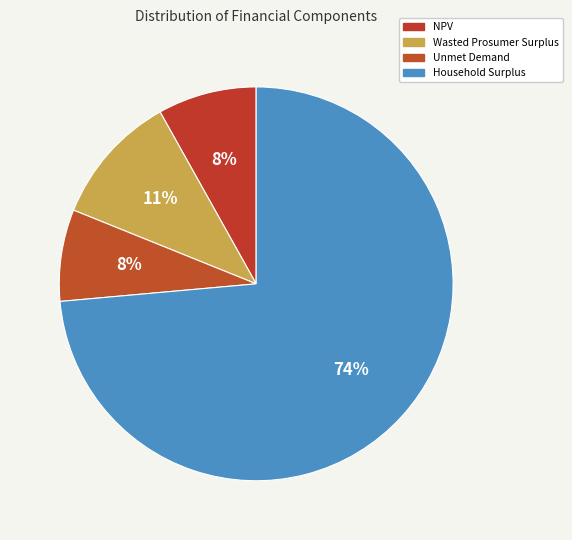

The Household Surplus slice represents 74% of the pie. True or false?

True